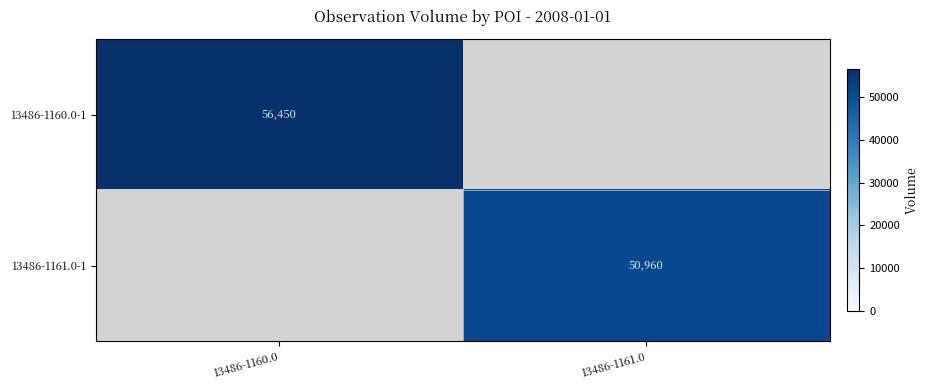

Is the value of 13486-1160.0-1 at 13486-1160.0 greater than the value of 13486-1161.0-1 at 13486-1161.0?

Yes